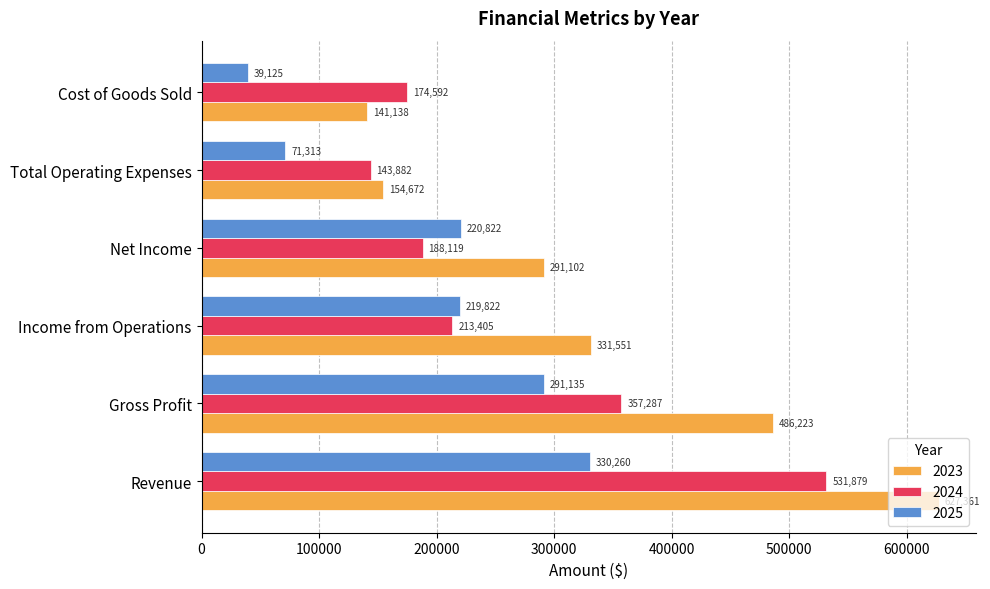

What is the minimum value for 2024?

143882